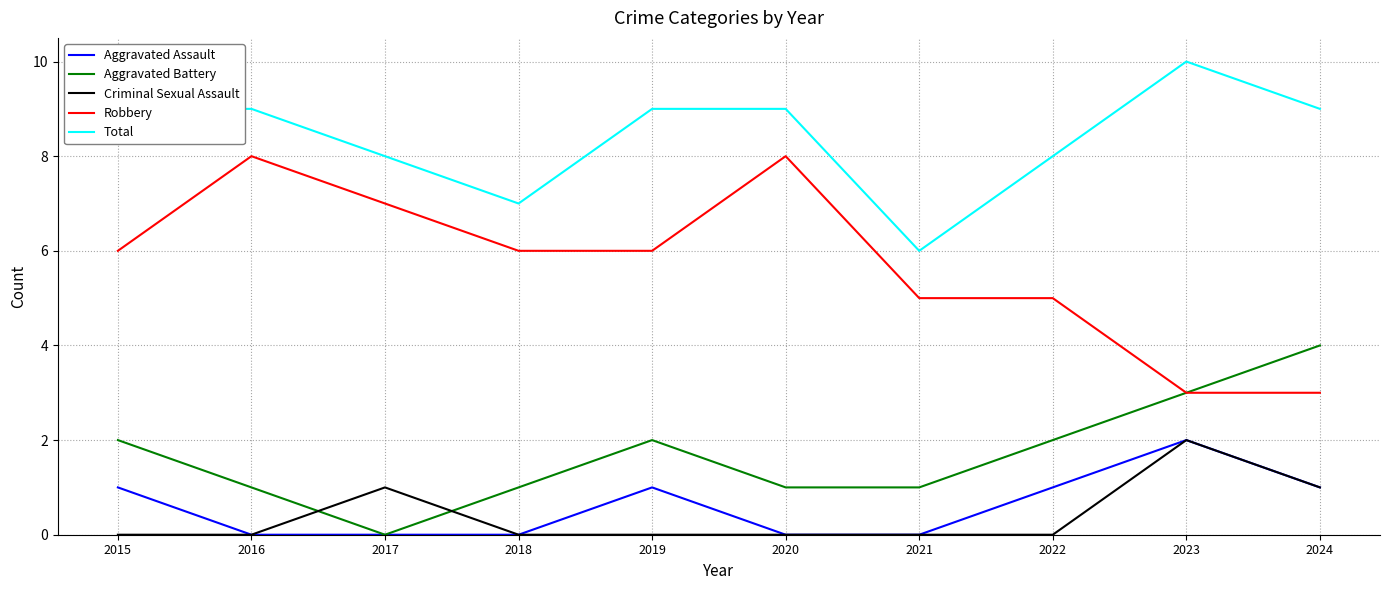

True or false: Aggravated Battery has more than 2 points higher than both neighbors.

False